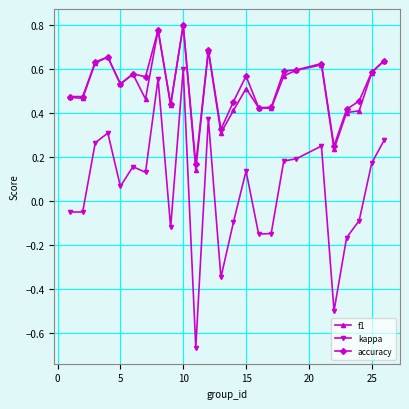

How many accuracy values are between 0 and 1?

25